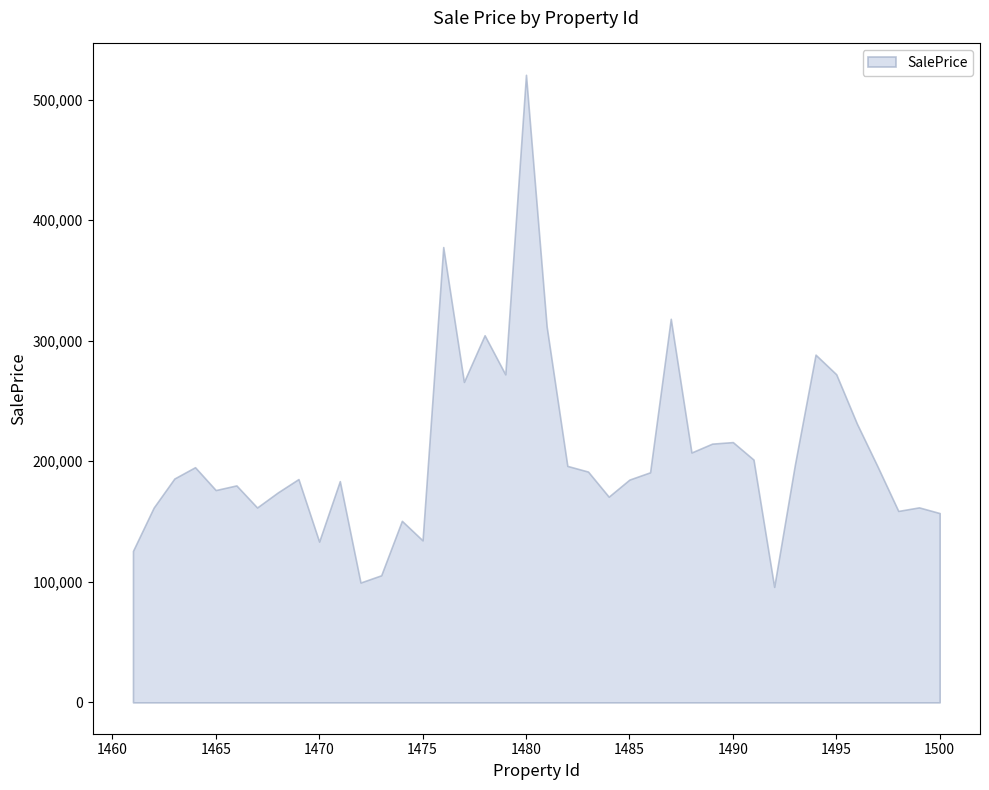

Reading left to right, transcribe all the data shown in this chart.

1461=125640.4	1462=161541.9	1463=185660.7	1464=195060.2	1465=176106.7	1466=179963.8	1467=161635.9	1468=174117.9	1469=185225.6	1470=133340.6	1471=183514.5	1472=99384.3	1473=105394.2	1474=150580.3	1475=134374.9	1476=377699.9	1477=265805.3	1478=304525.5	1479=272091.6	1480=520593.5	1481=311806.6	1482=196142.9	1483=191431.4	1484=170606.4	1485=184788.0	1486=190838.7	1487=318189.4	1488=207258.4	1489=214612.0	1490=215894.7	1491=201389.3	1492=95764.9	1493=197089.9	1494=288439.0	1495=272149.8	1496=231173.9	1497=195559.9	1498=158786.6	1499=161735.3	1500=157011.5